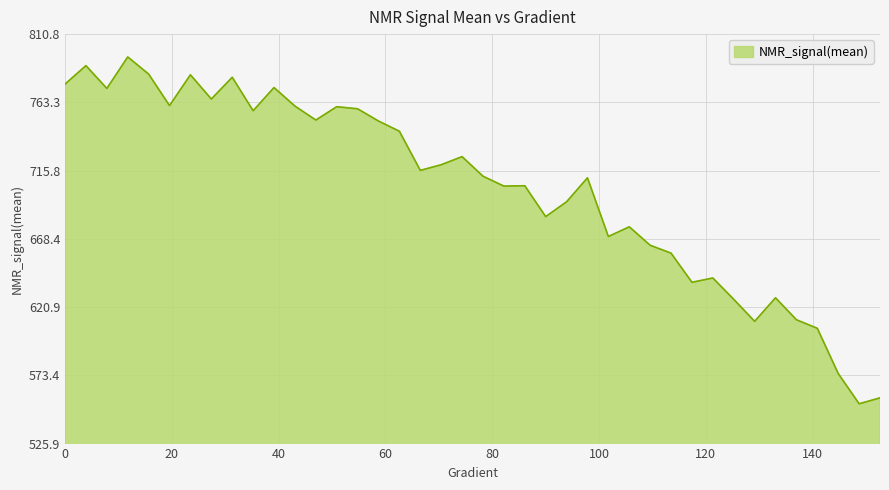

What is the difference between the maximum and minimum values?

241.2